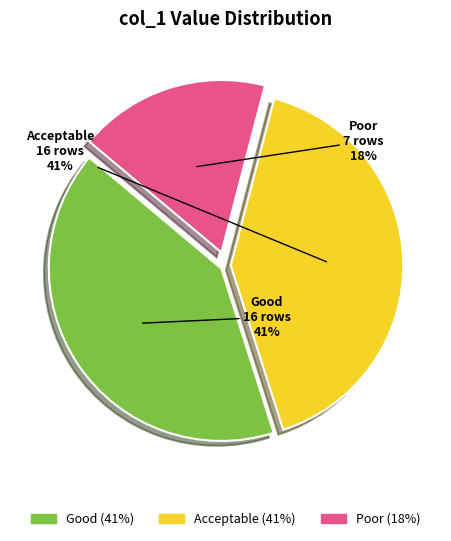

The Acceptable slice represents 41% of the pie. True or false?

True